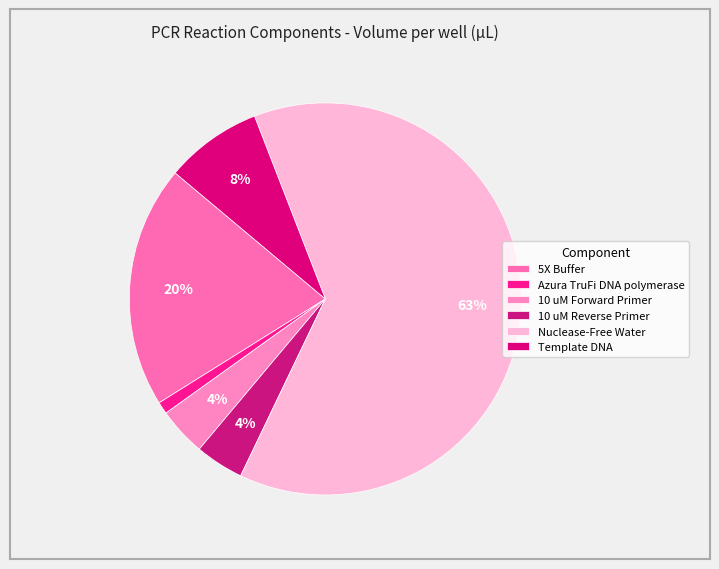

Which category has the smallest portion of the pie?

Azura TruFi DNA polymerase